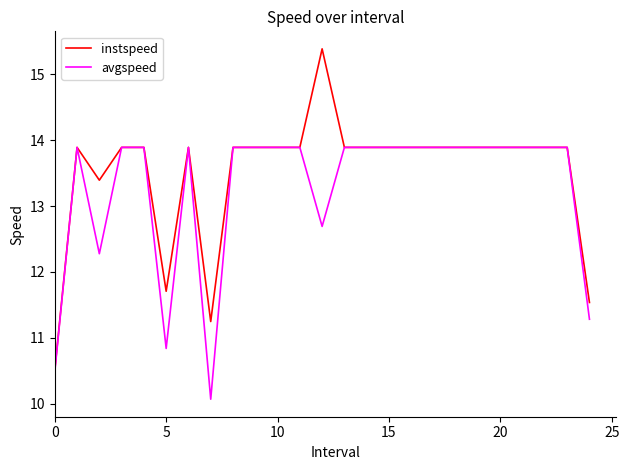

What is the minimum value shown in the chart?

10.1